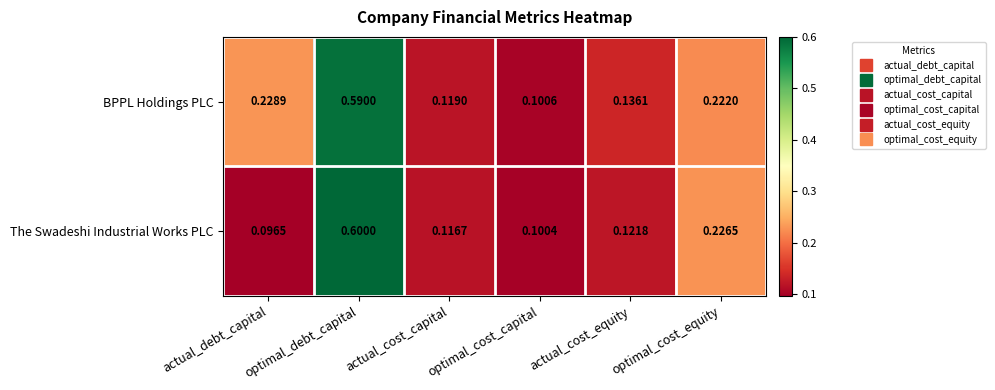

At how many categories does at least one series exceed 0?

6